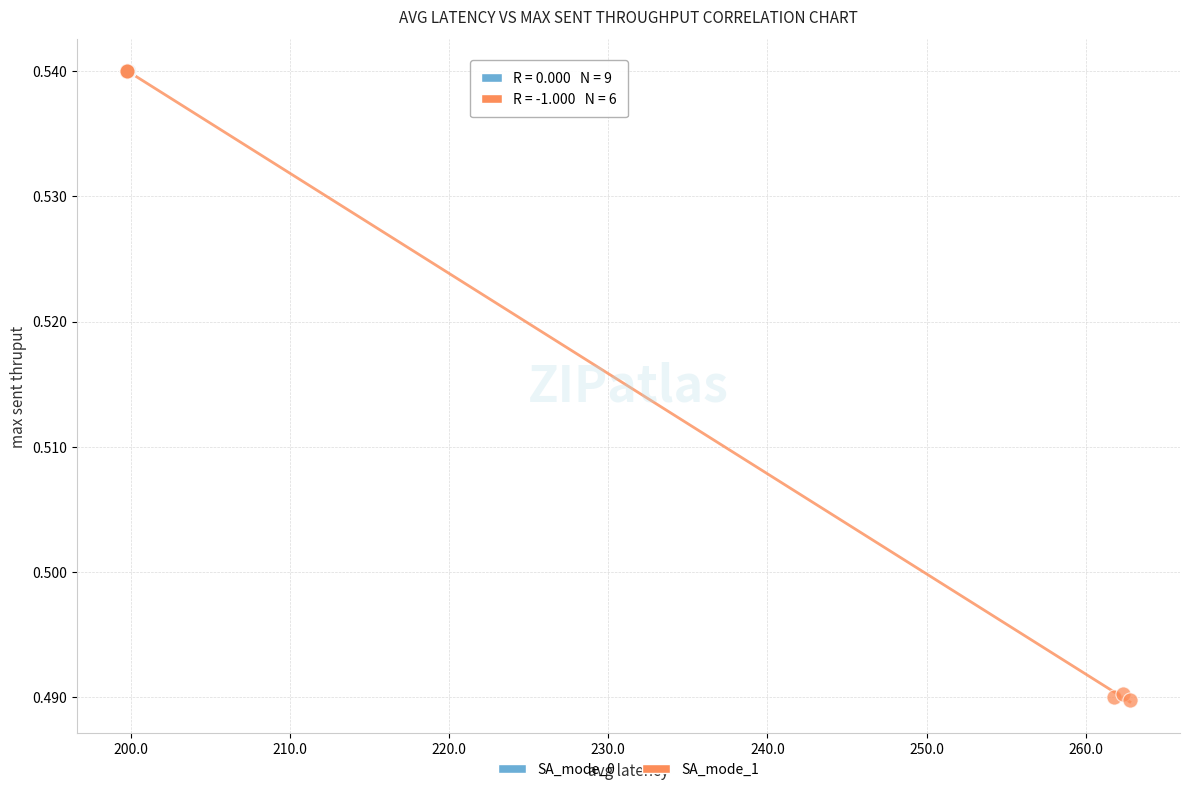

Which series reaches the minimum Y coordinate?

SA_mode_1